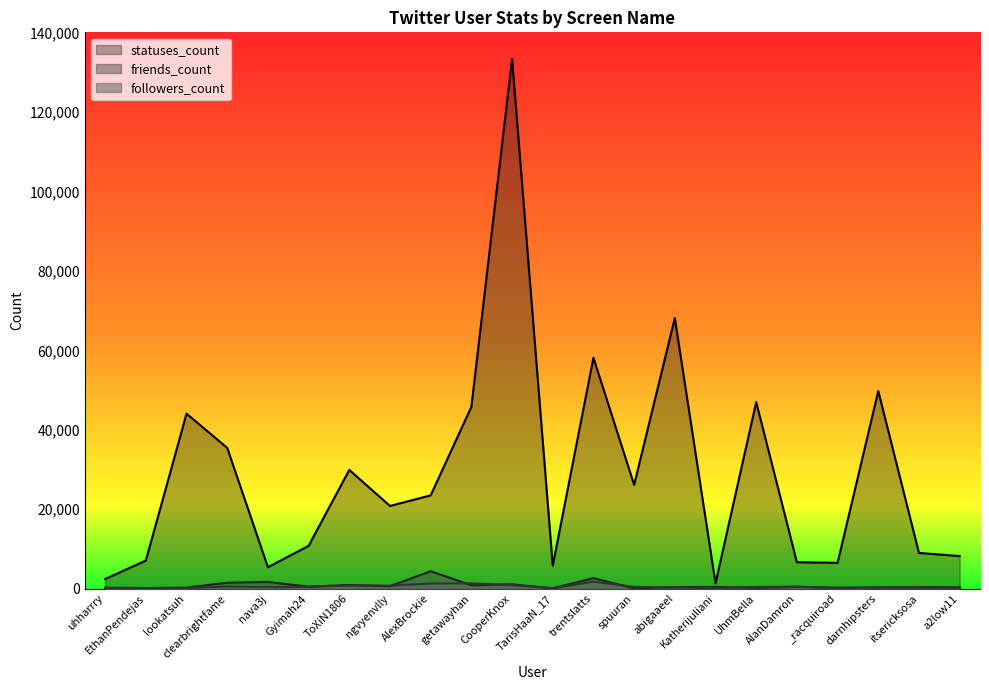

Which series has the widest spread of values?

statuses_count